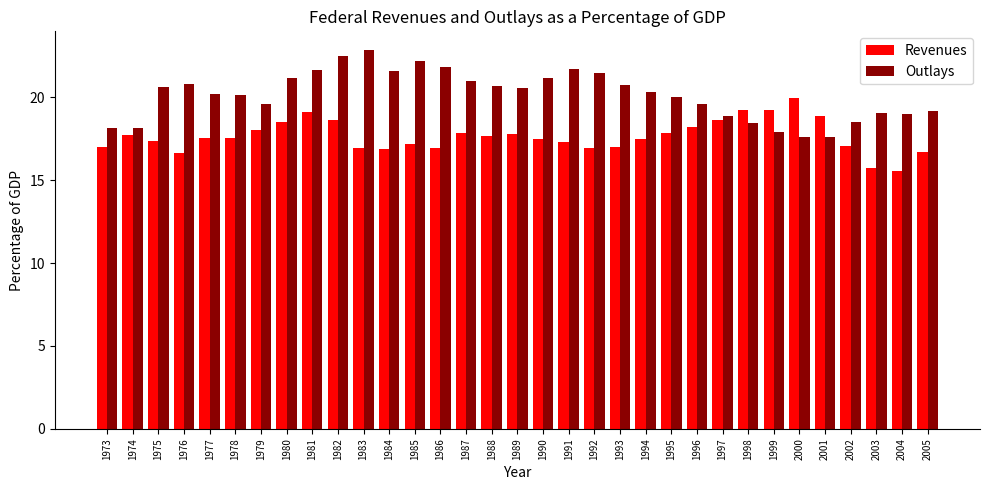

Between 1994 and 2004, which series saw the biggest shift?

Revenues